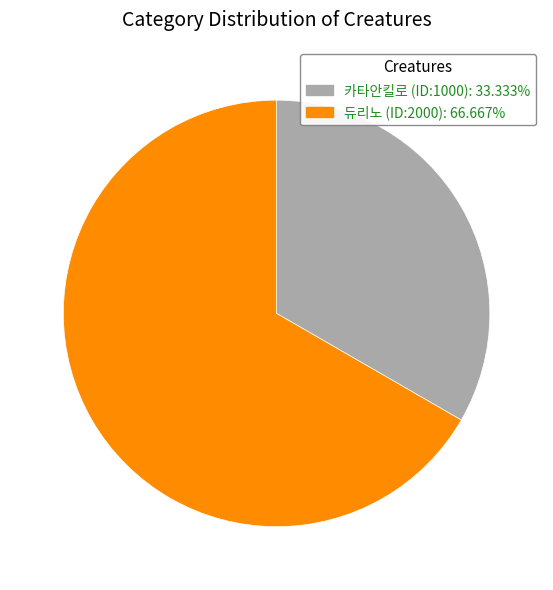

What is the smallest slice in the pie chart?

카타안킬로 (ID:1000)